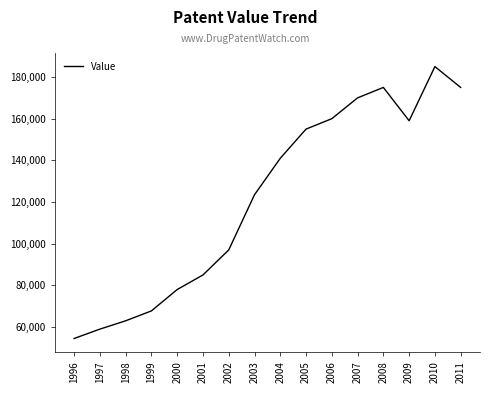

At which category does the chart reach its minimum across all series?

1996